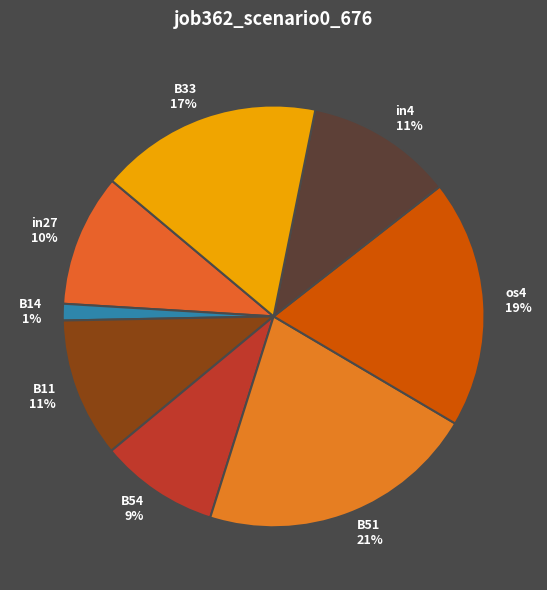

To the nearest percent, what percentage of the pie is B11?

11%